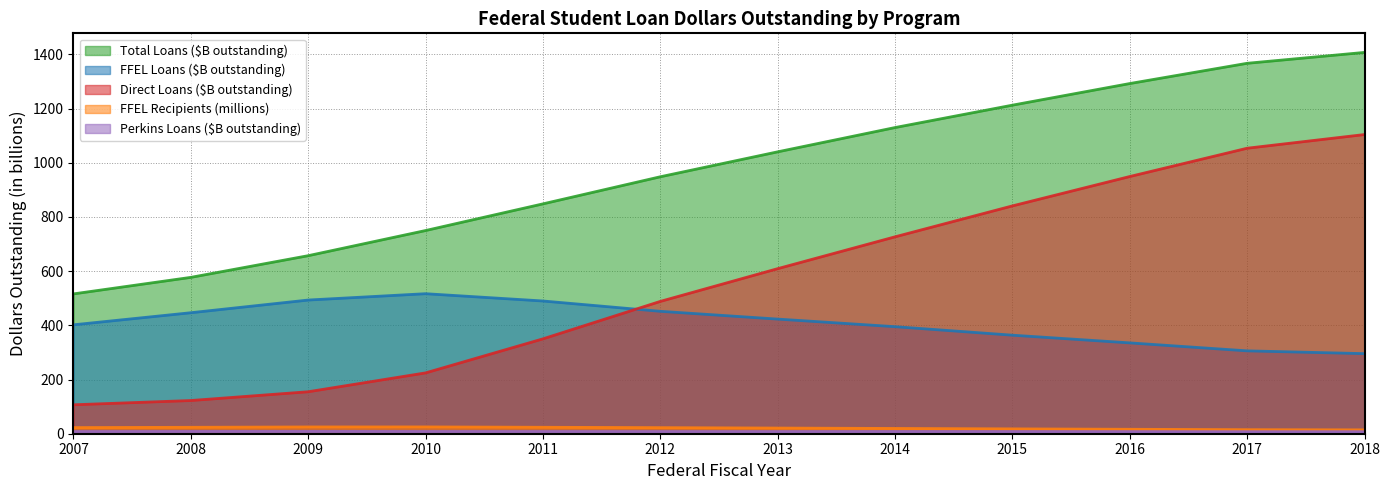

List the labels in order of PerkinsLoansDollarsOutstand value, largest first.

2009, 2008, 2010, 2011, 2007, 2012, 2014, 2013, 2015, 2016, 2017, 2018